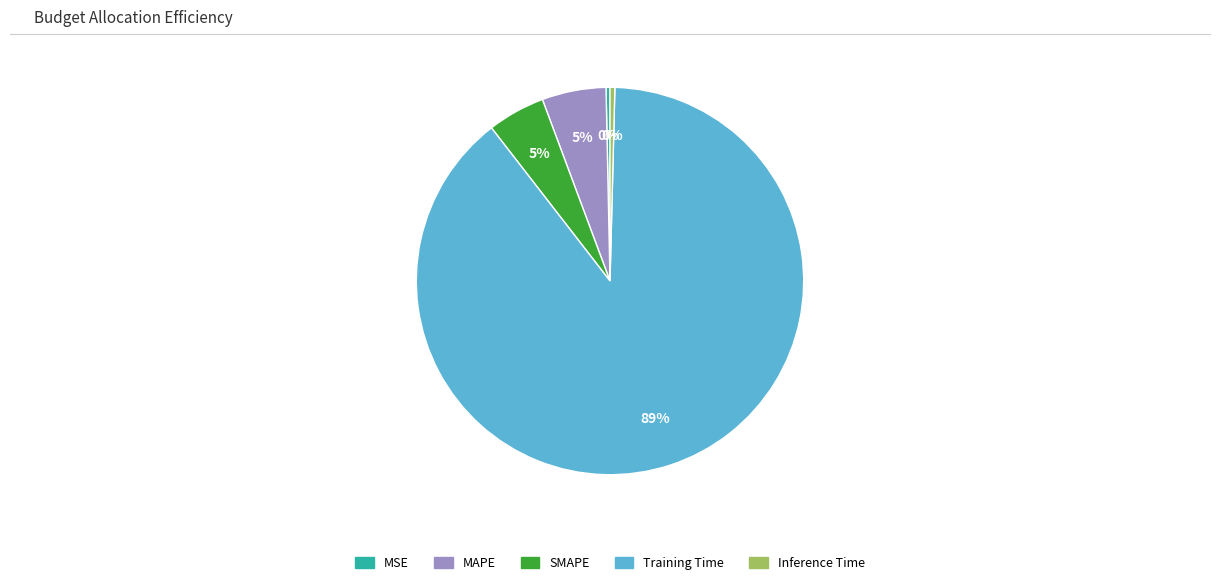

To the nearest percent, what is the average slice percentage?

20%